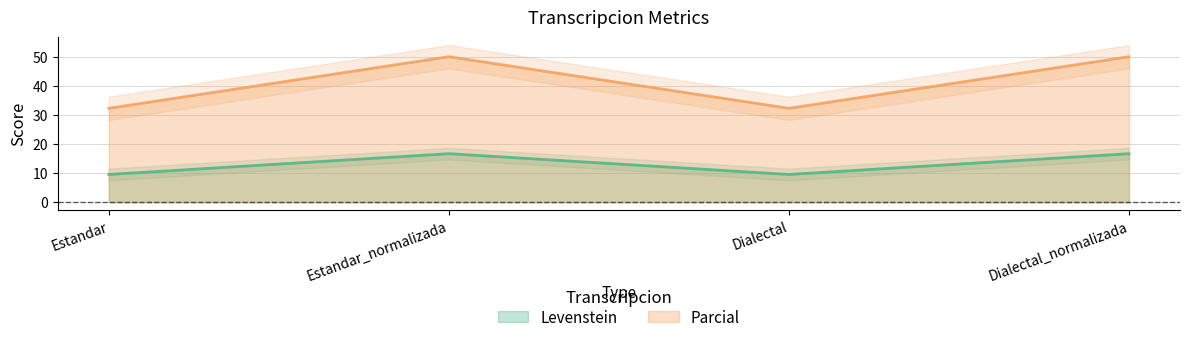

How many lines are shown in the chart?

2